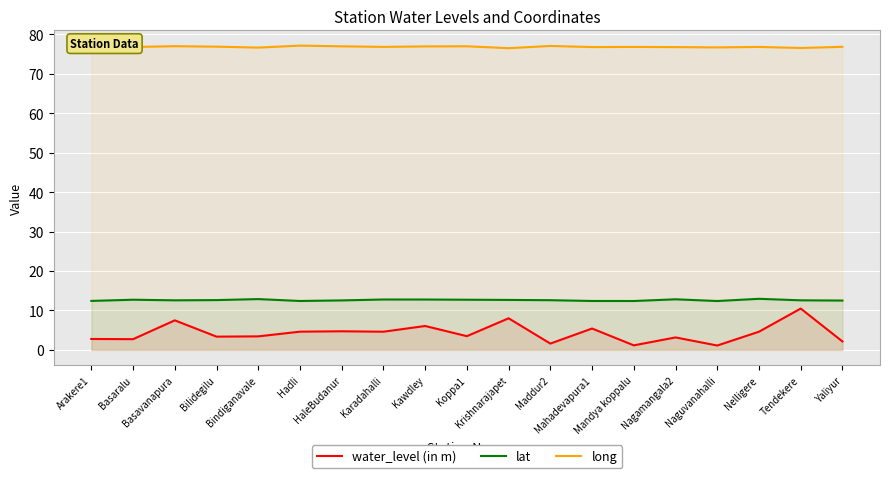

True or false: lat has a value of 21.6 at Nagamangala2.

False